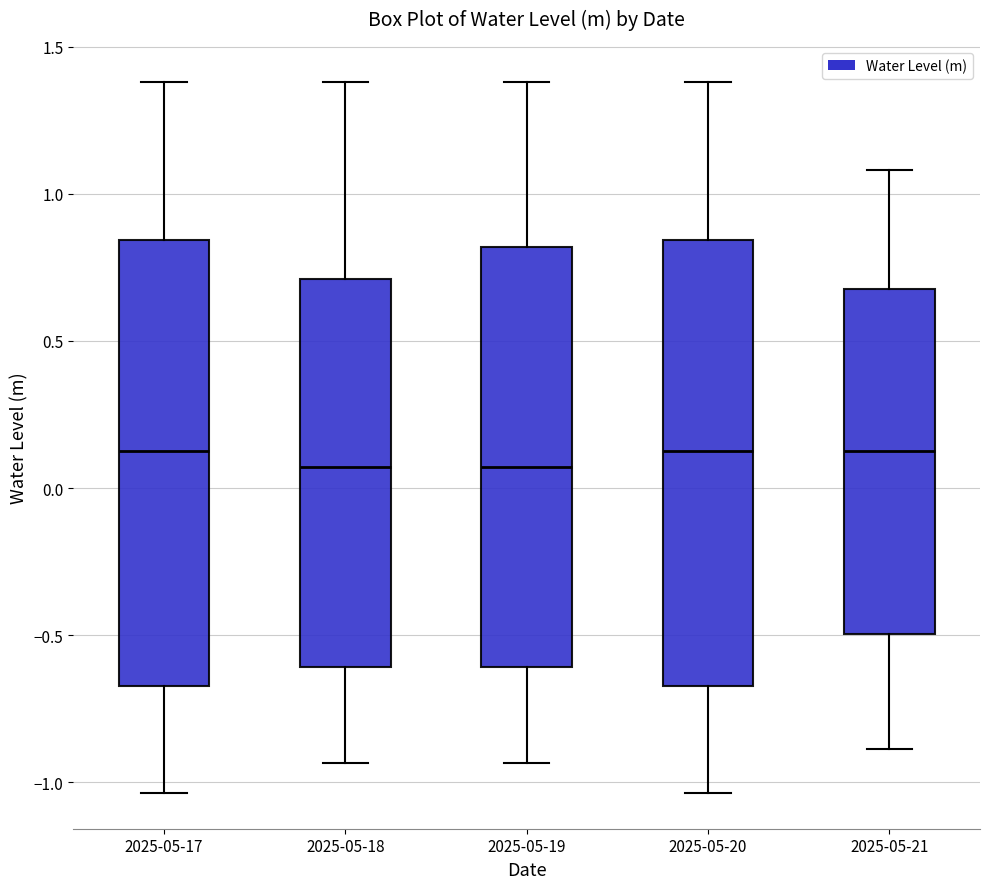

Reading left to right, transcribe this box plot: for each box, give where its median line is, the range the box spans, and where its two whiskers end, as read against the y-axis. The values are not printed on the chart, so give them approximately, as read against the axis.

2025-05-17: median 0.15, box -0.65 to 0.85, whiskers -1.05 to 1.40
2025-05-18: median 0.05, box -0.60 to 0.70, whiskers -0.95 to 1.40
2025-05-19: median 0.05, box -0.60 to 0.80, whiskers -0.95 to 1.40
2025-05-20: median 0.15, box -0.65 to 0.85, whiskers -1.05 to 1.40
2025-05-21: median 0.15, box -0.50 to 0.70, whiskers -0.90 to 1.10